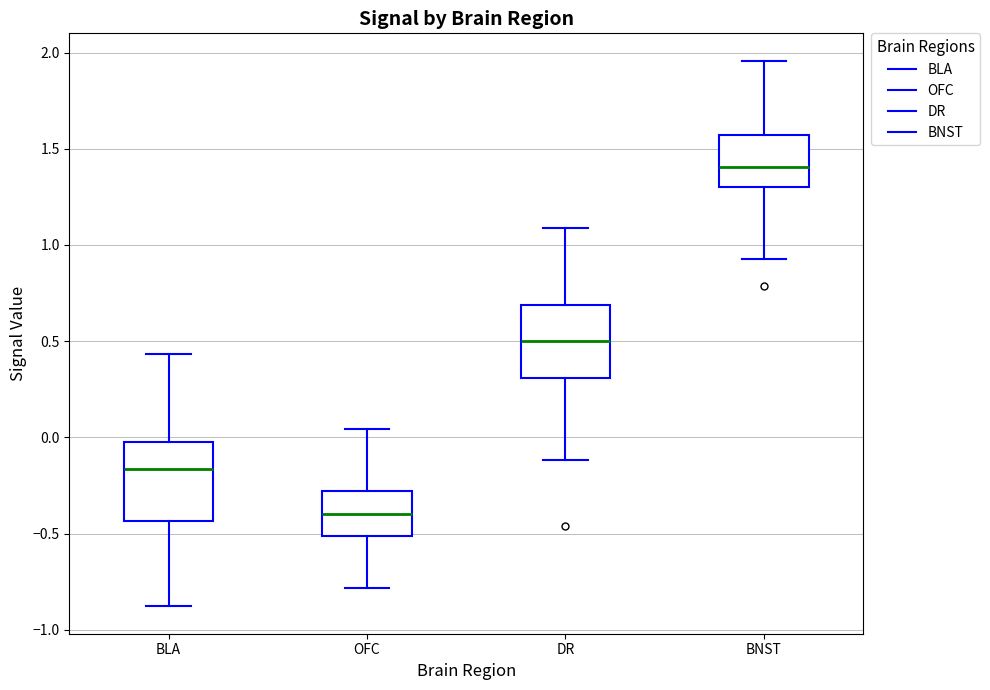

Reading left to right, transcribe this box plot: for each box, give where its median line is, the range the box spans, and where its two whiskers end, as read against the y-axis. The values are not printed on the chart, so give them approximately, as read against the axis.

BLA: median -0.15, box -0.45 to -0.05, whiskers -0.90 to 0.45
OFC: median -0.40, box -0.50 to -0.30, whiskers -0.80 to 0.05
DR: median 0.50, box 0.30 to 0.70, whiskers -0.10 to 1.10
BNST: median 1.40, box 1.30 to 1.55, whiskers 0.95 to 1.95